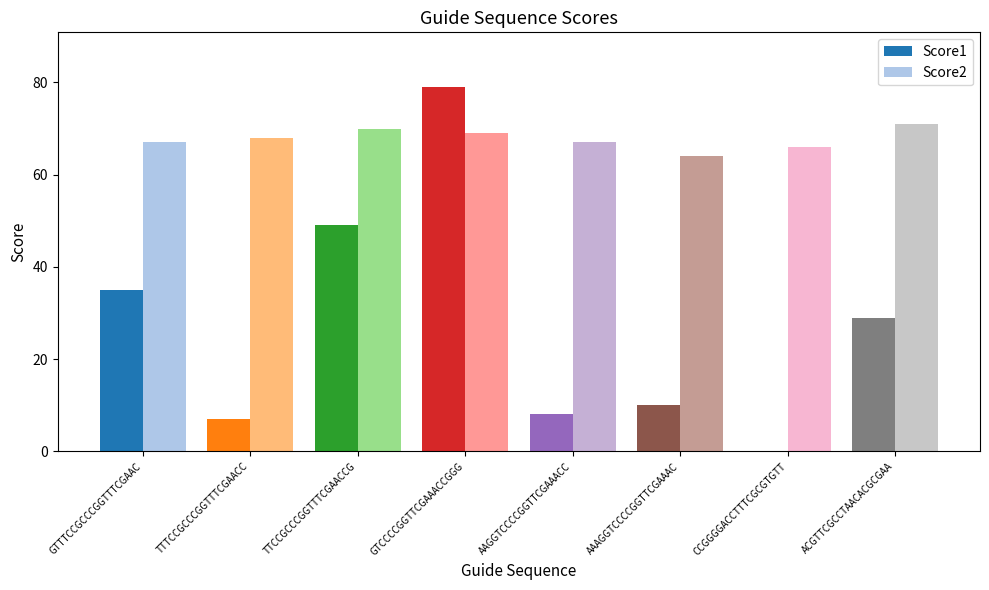

What is the approximate value of Score2 at TTCCGCCCGGTTTCGAACCG?

70